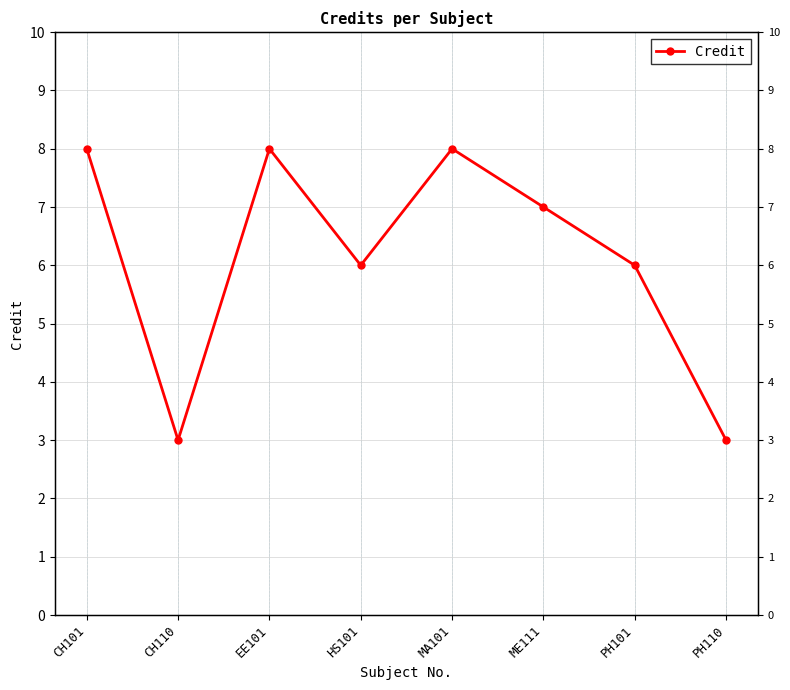

List the labels in order of value, smallest first.

CH110, PH110, HS101, PH101, ME111, CH101, EE101, MA101